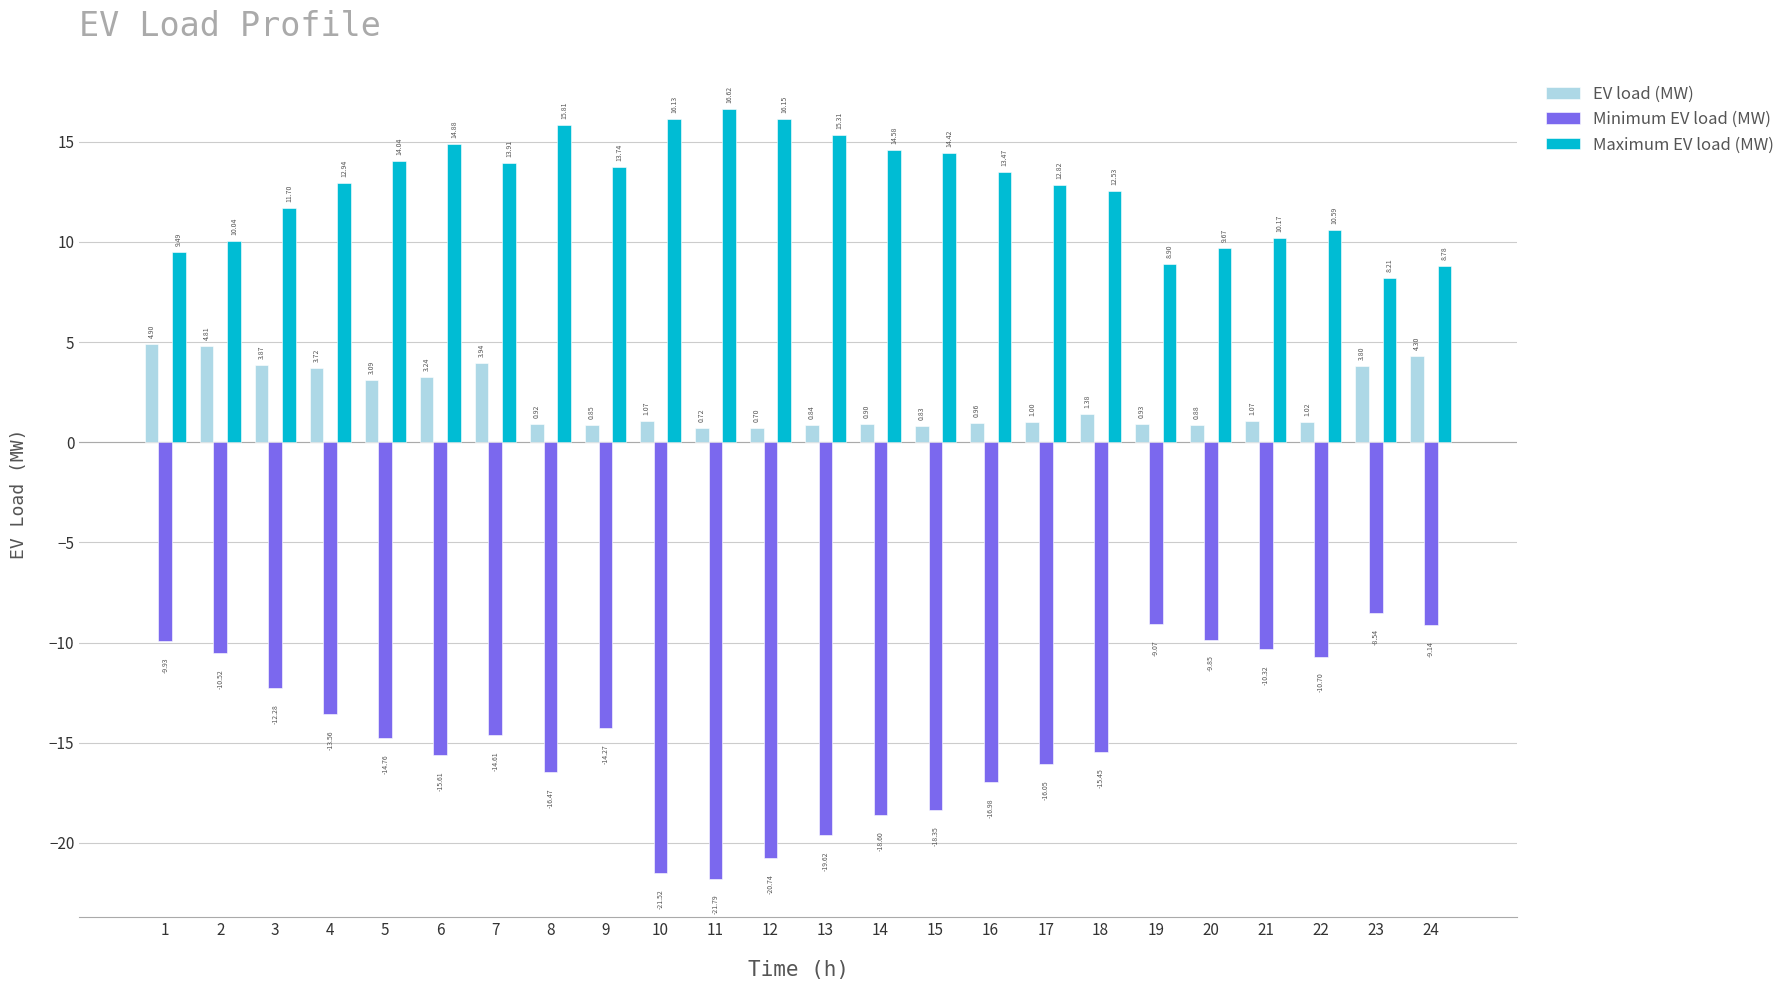

What is the difference between the second highest and minimum values in the EV load (MW) series?

4.1